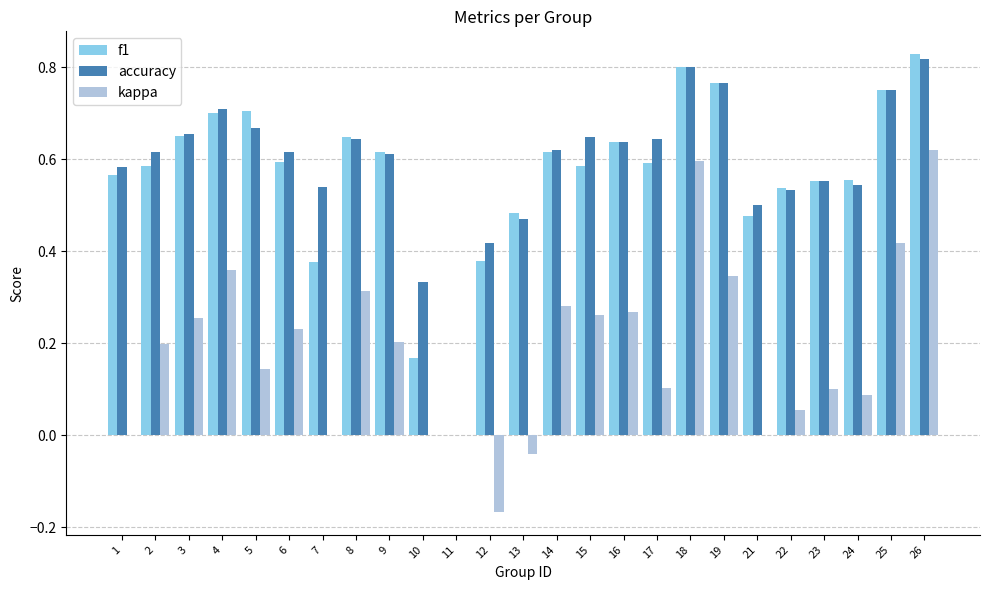

What is the sum of all accuracy values?

14.7